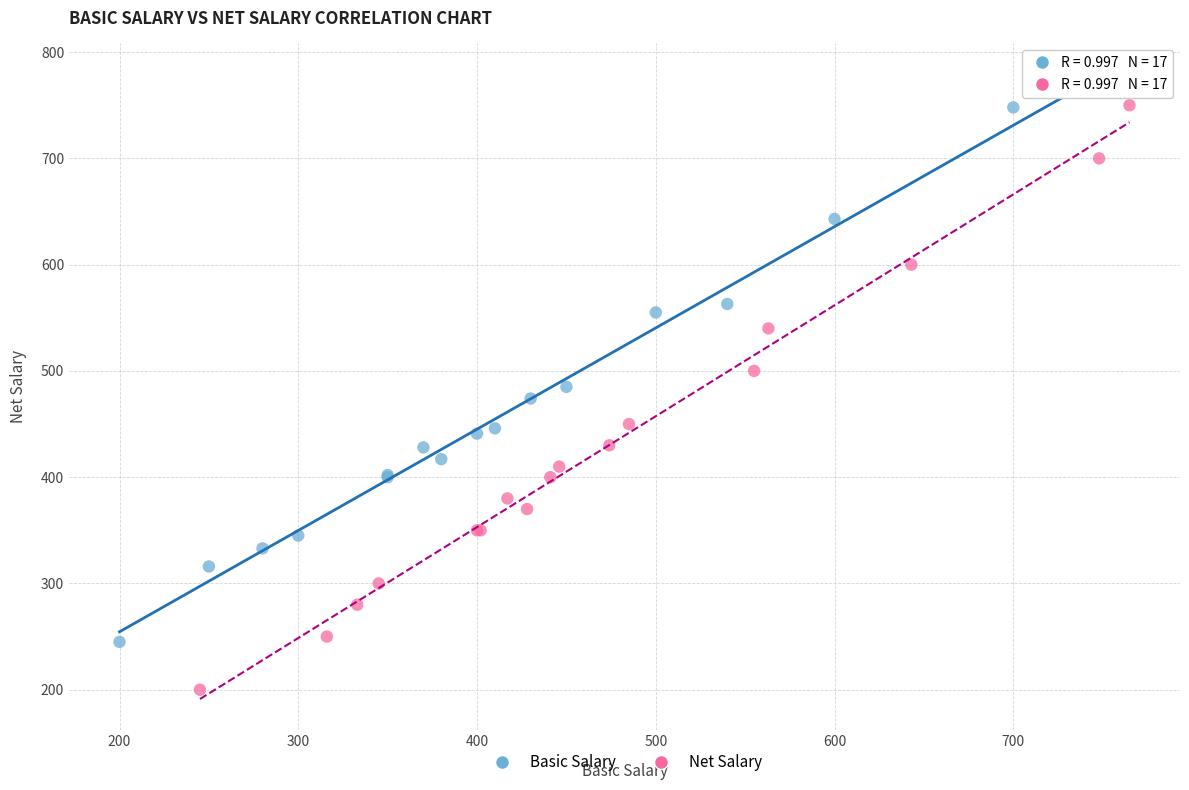

What are all the series names shown in the legend?

Basic Salary, Net Salary